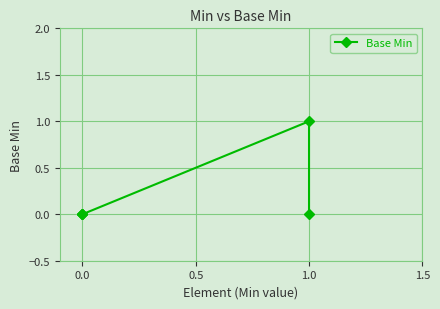

Count the number of values greater than 0.

1